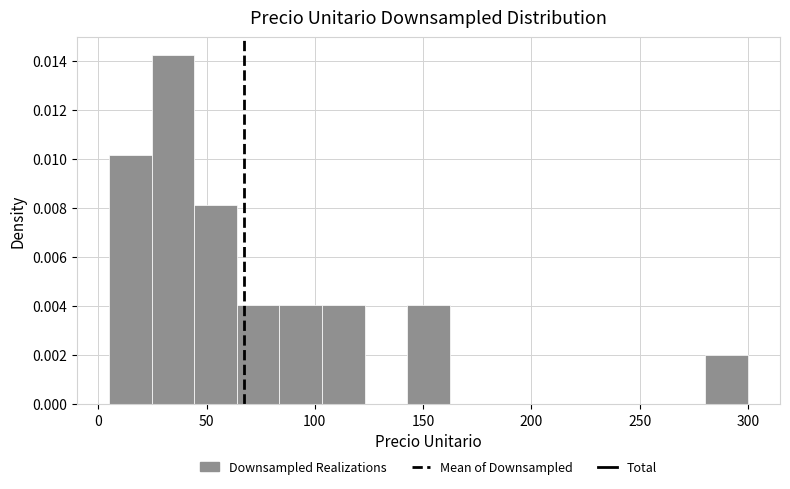

Read against the x-axis, roughly where is the centre of the tallest bar?

35